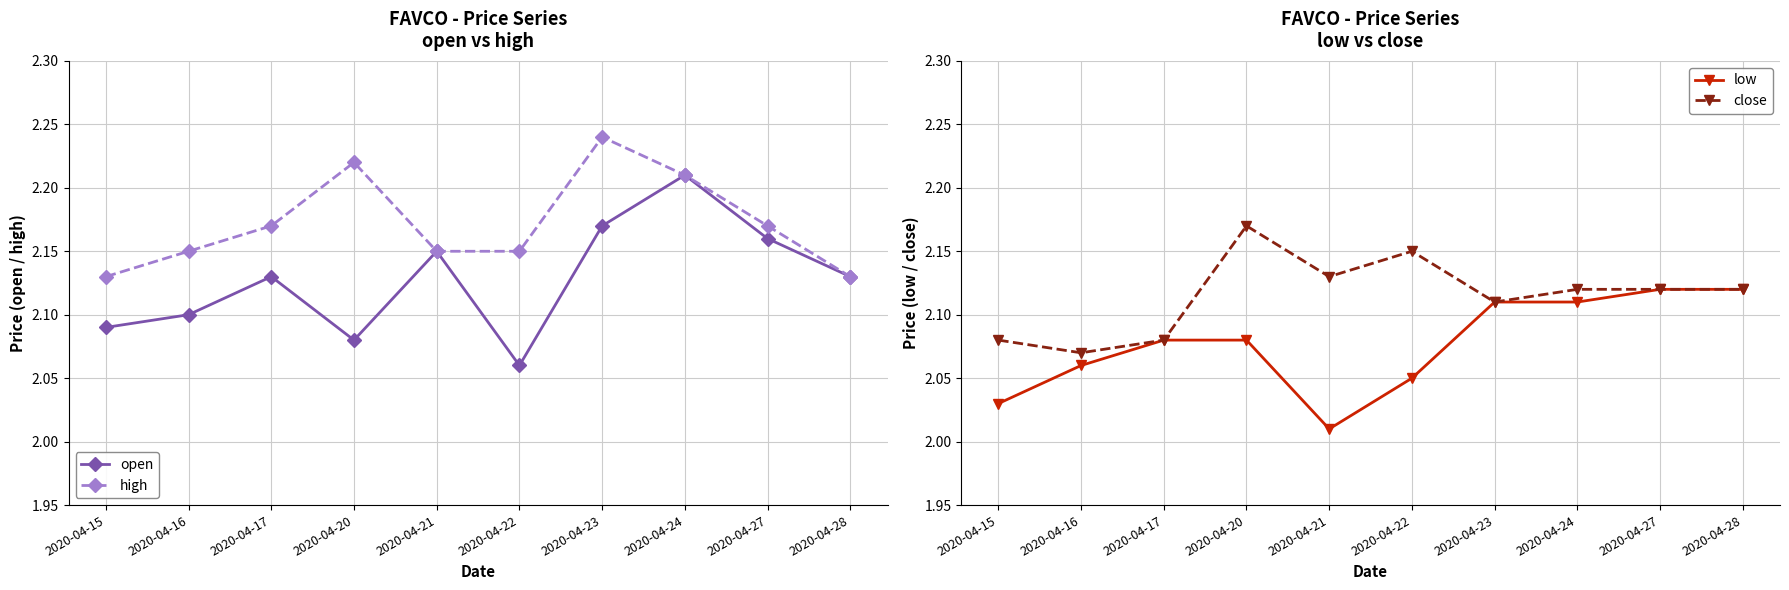

What is the difference between the highest and lowest values at 2020-04-20?

0.1